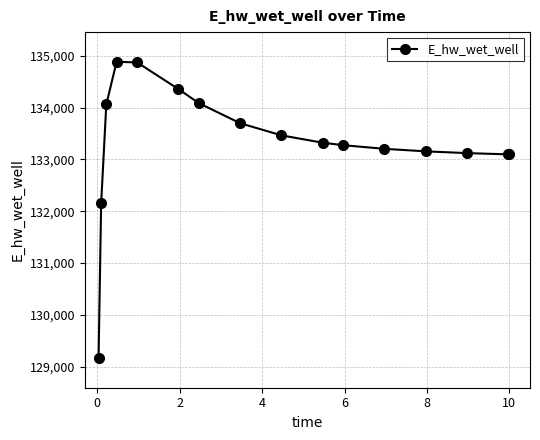

What is the difference between the maximum and second lowest values?

2734.5